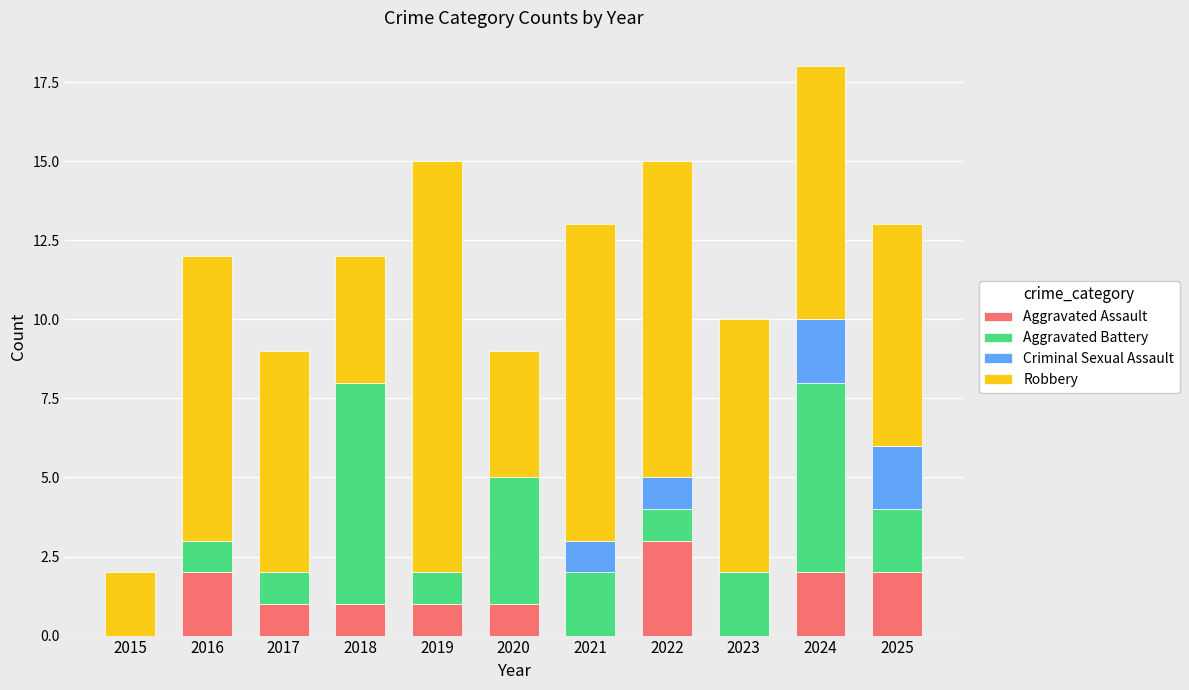

The value of Aggravated Assault at 2020 is 1. True or false?

True